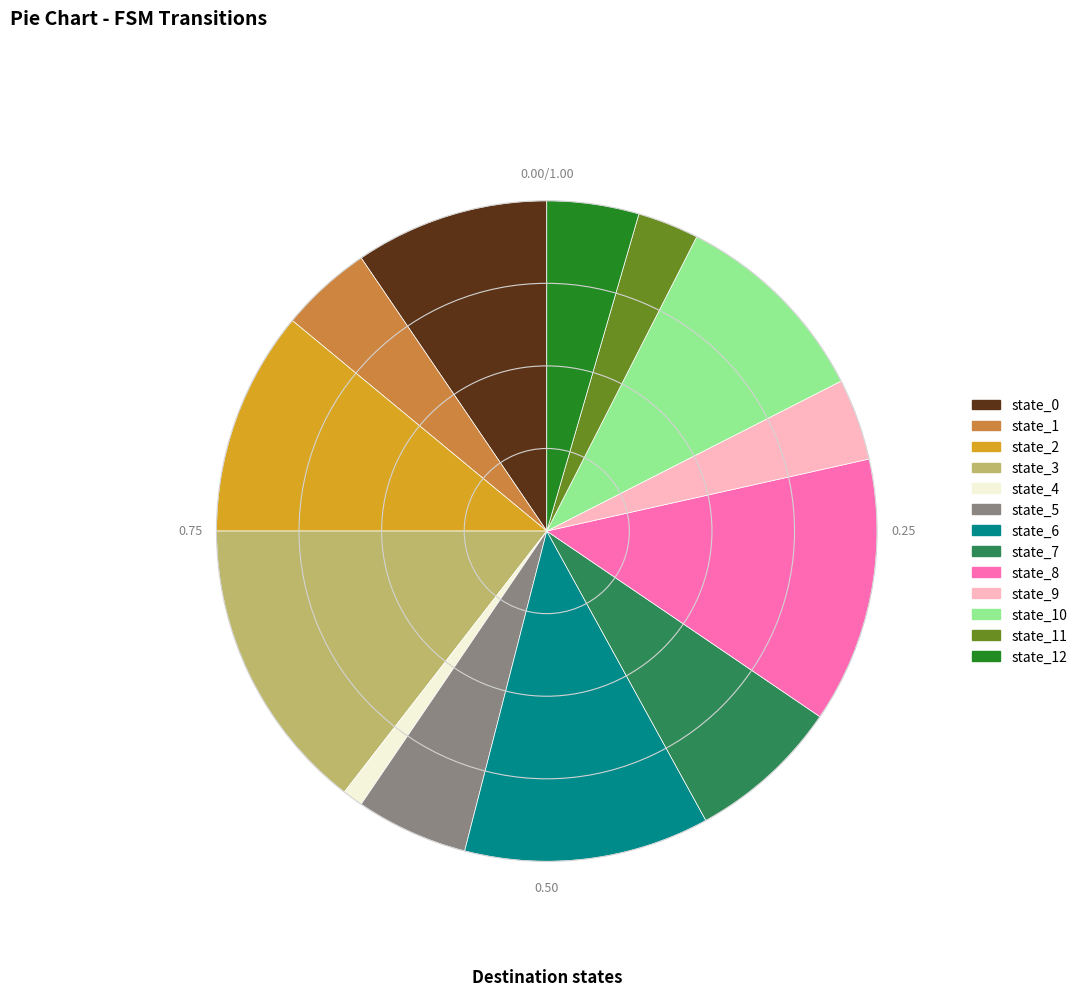

The state_4 slice represents 11% of the pie. True or false?

False